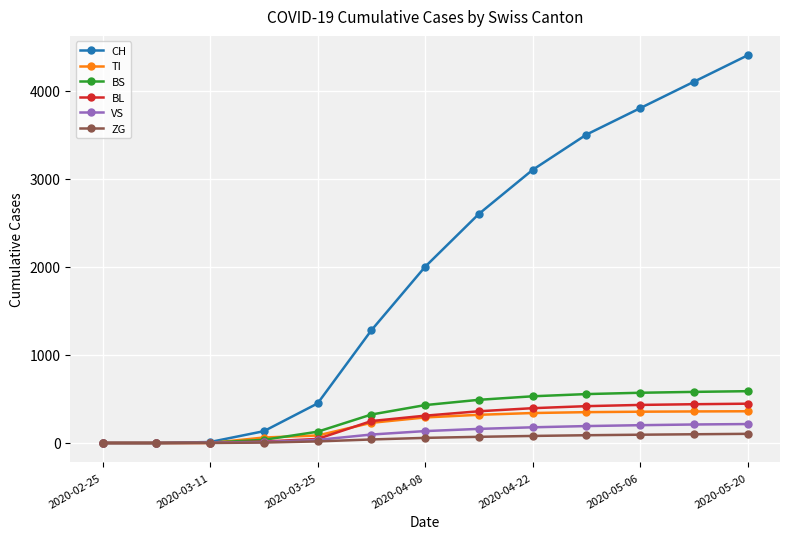

What is the value of the BL point at the 6th from the left?

249